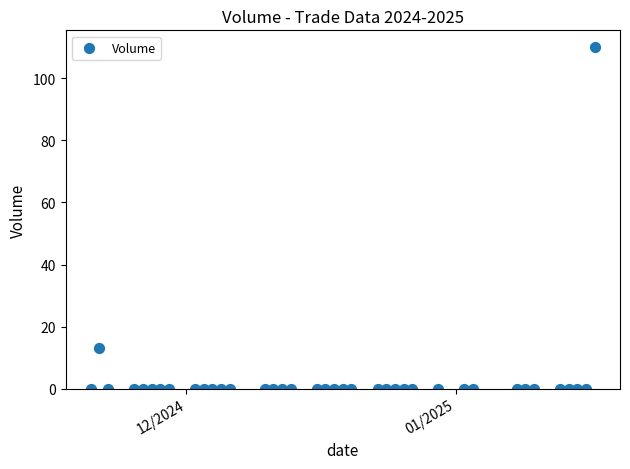

What Y value in the scatter plot is closest to 55?

13